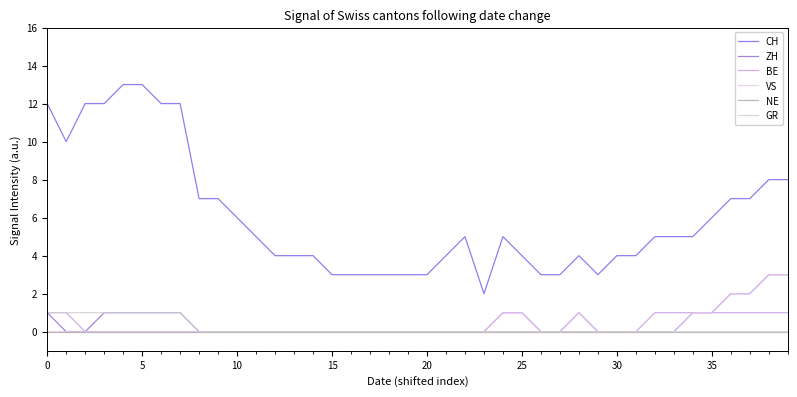

True or false: ZH and NE intersect in this chart.

False